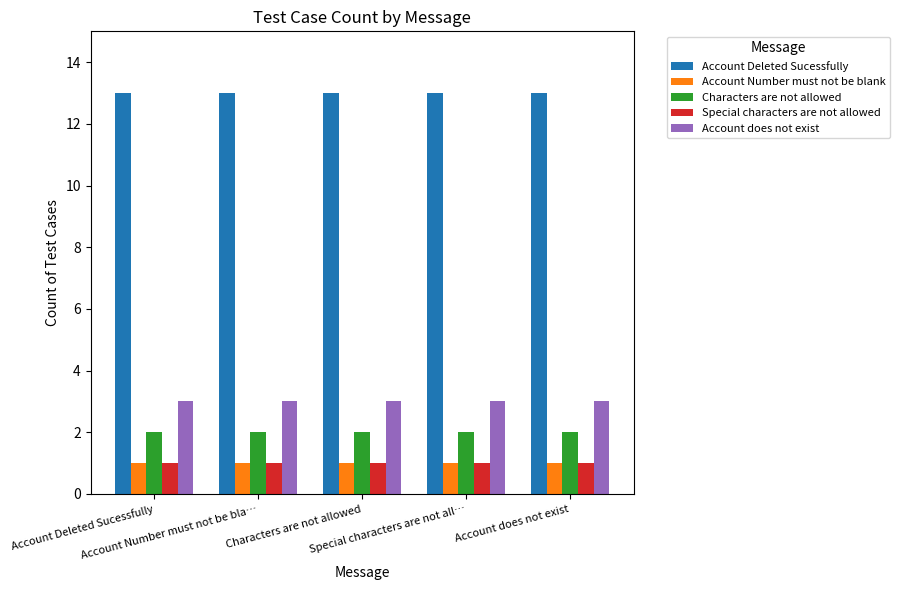

What is the average value of the Account Number must not be blank series?

1